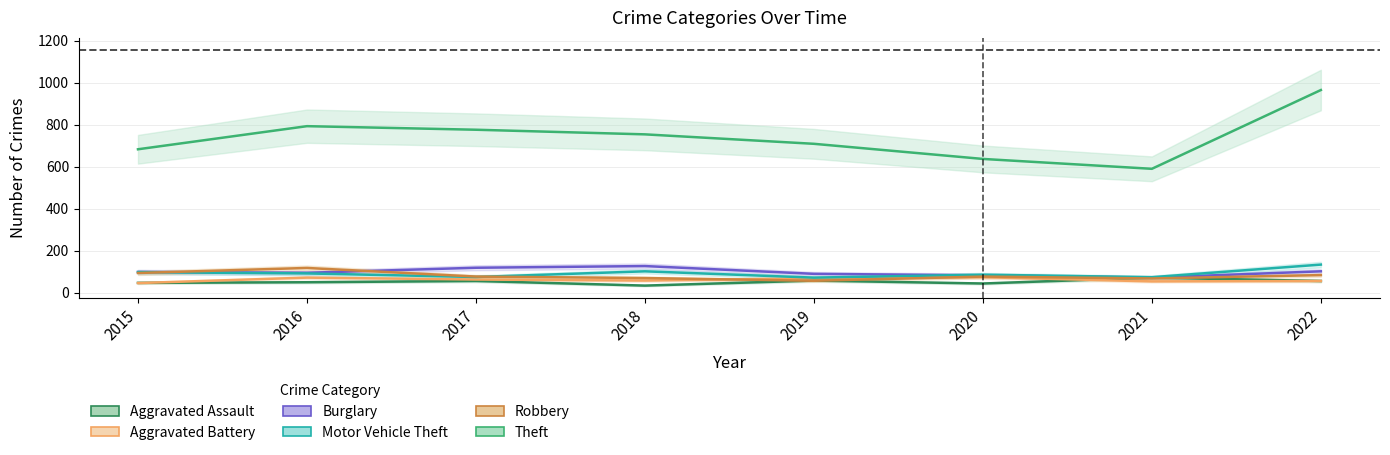

What is the value of the Theft point at the 3rd from the left?

776